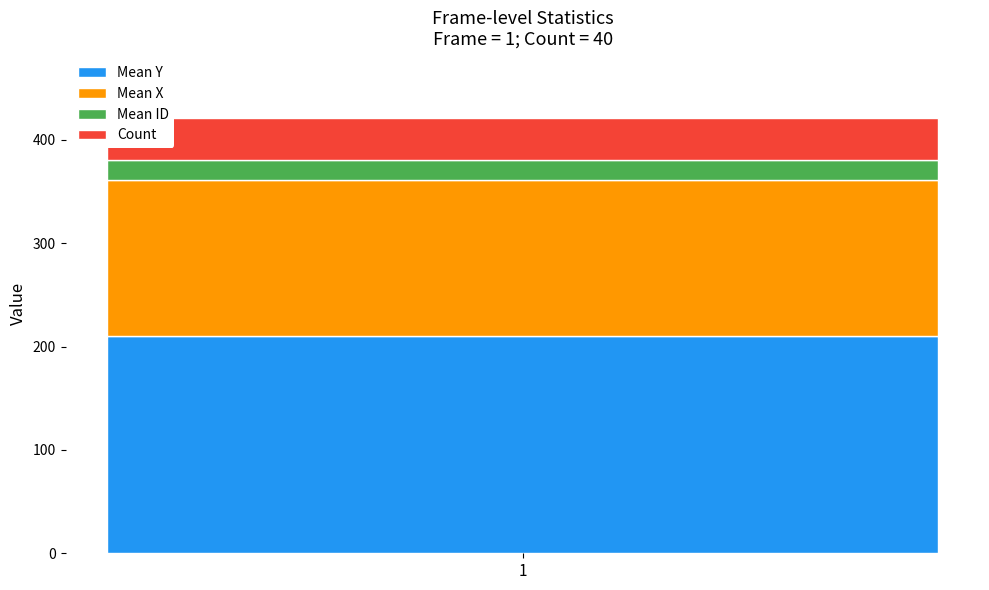

What is the approximate value of Mean Y at 1?

210.4